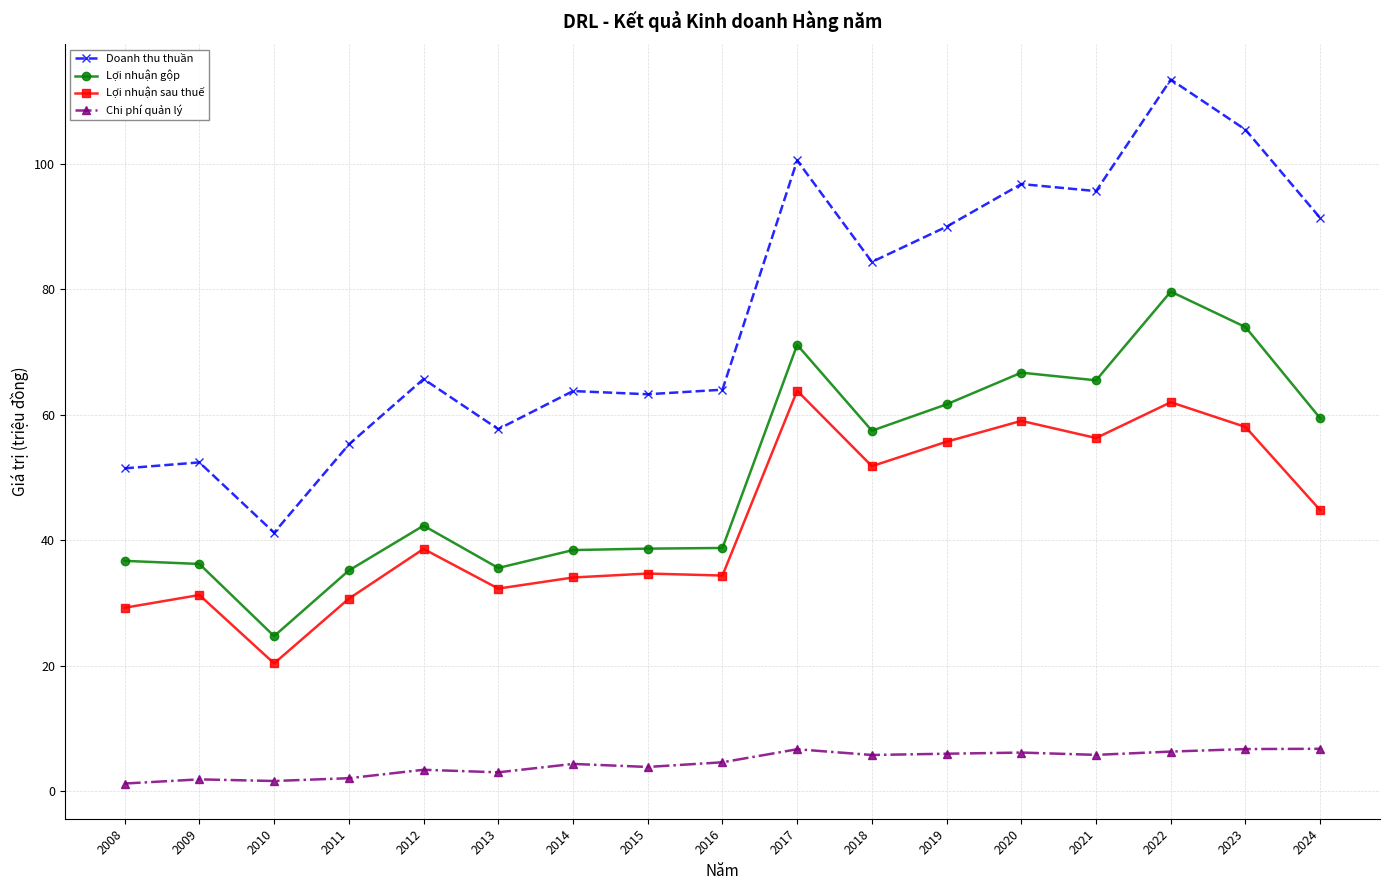

What is the difference between the highest and lowest values at 2021?

89.9